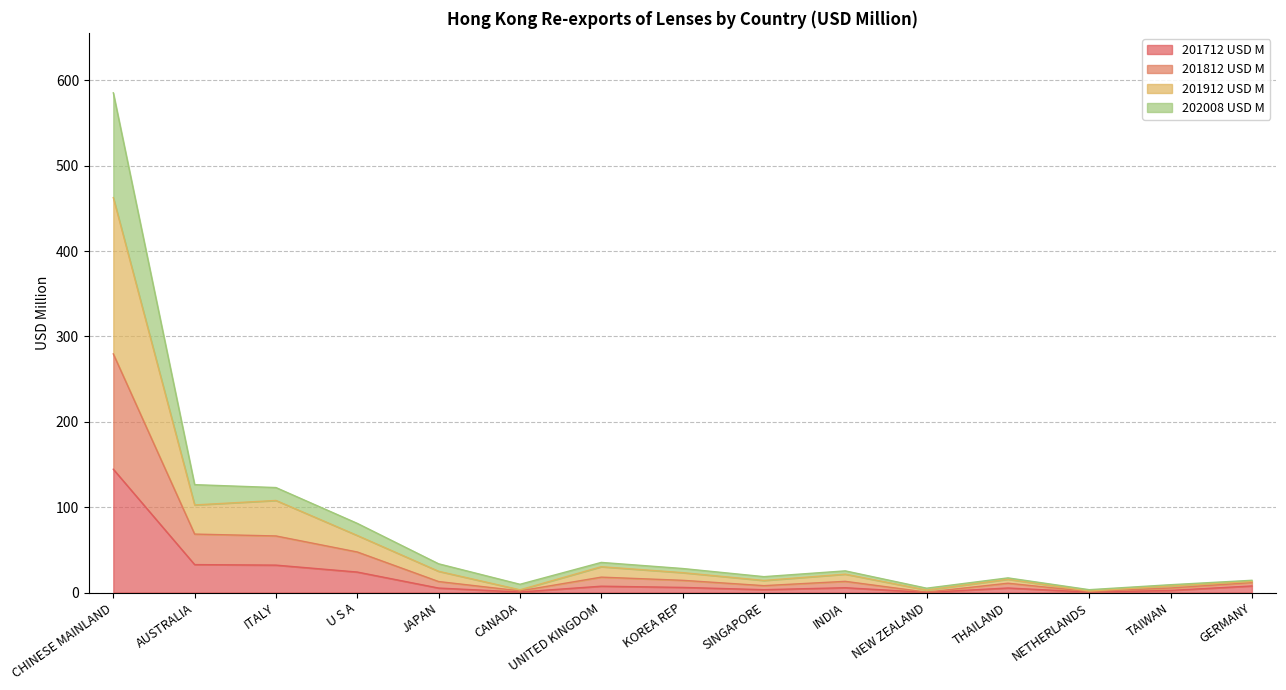

What is the total value across all series at AUSTRALIA?

126.4